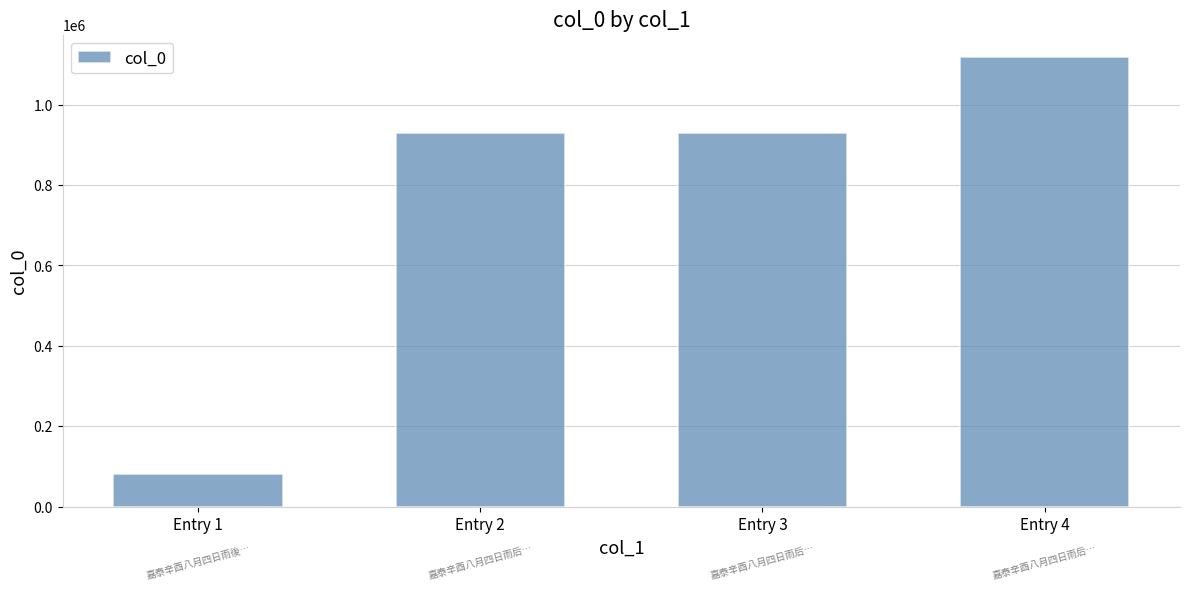

The value at Entry 1 is 81130. True or false?

True